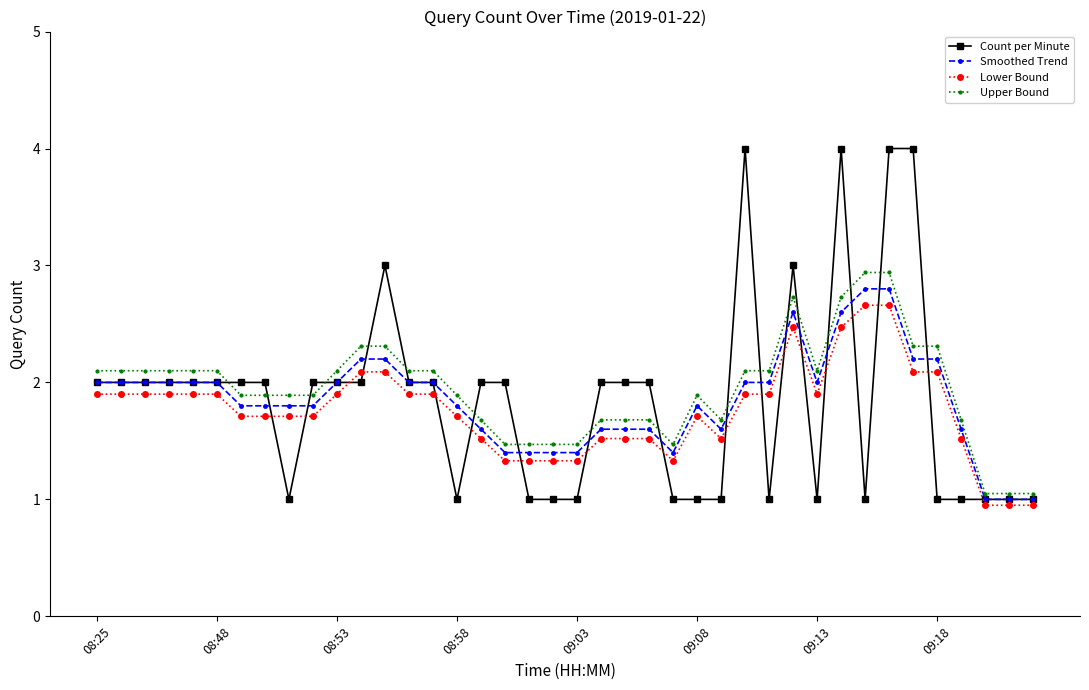

How many lines are shown in the chart?

4